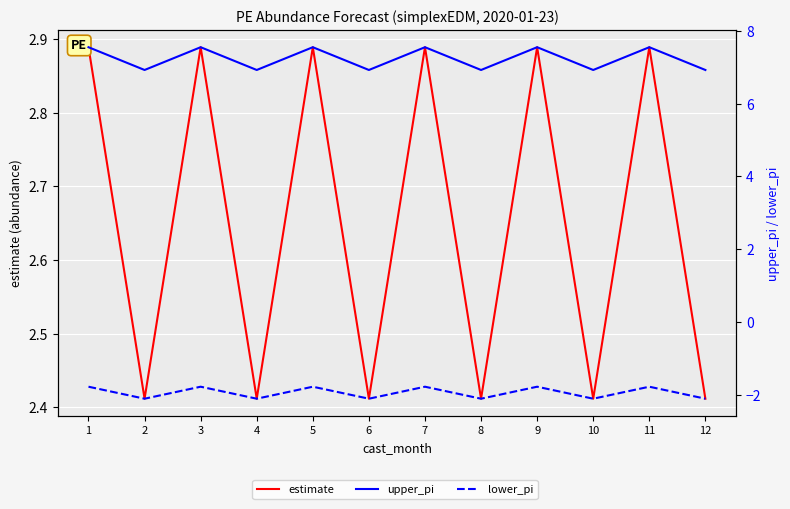

What is the difference between the second highest and minimum values in the lower_pi series?

0.3